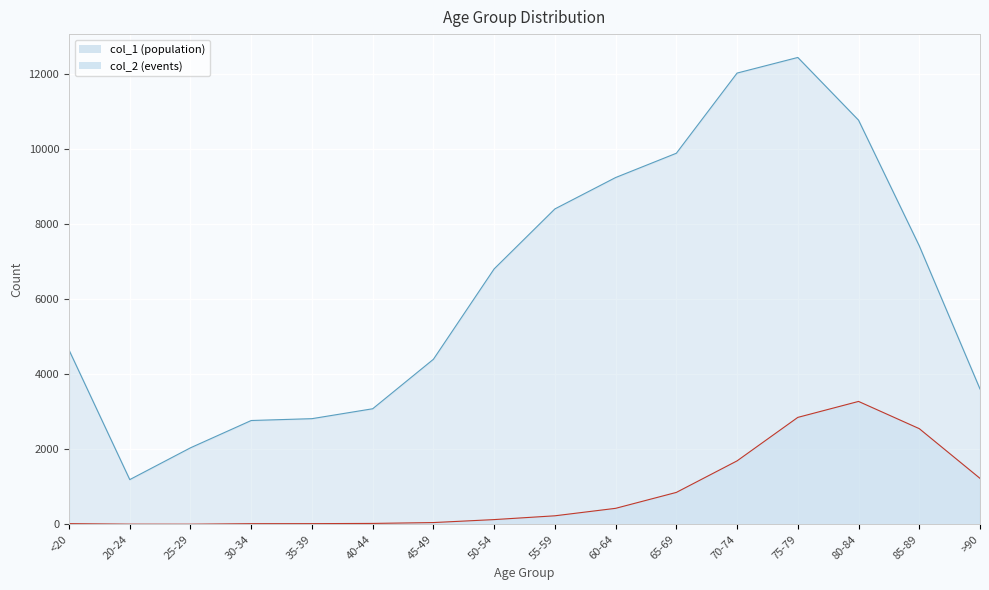

What is the minimum value for col_1?

1191